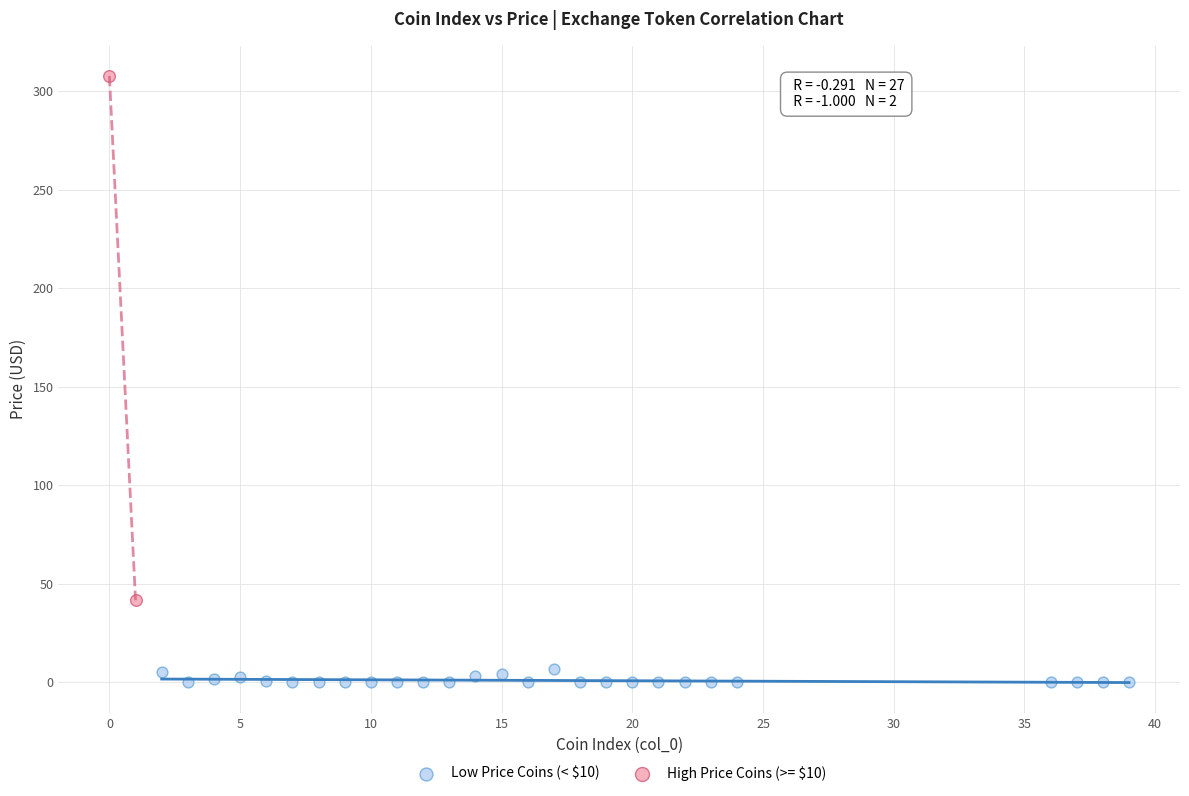

Which series has the widest spread of Y values?

High Price Coins (>= $10)